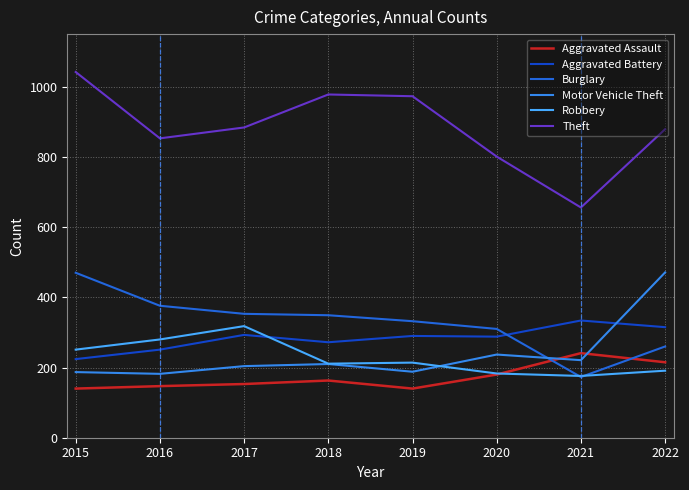

Read the Theft value at 2022, to the nearest 10.

880